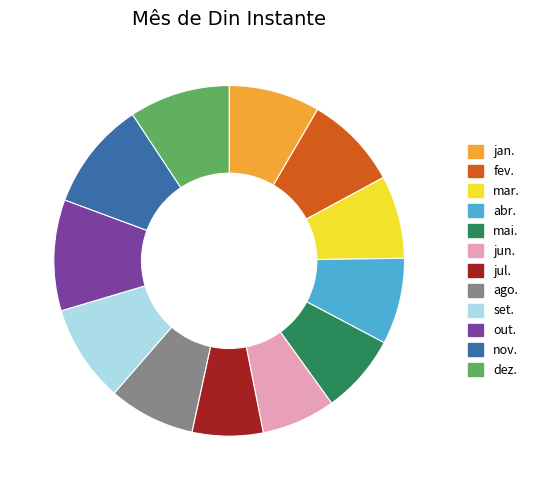

The ago. slice represents 8% of the pie. True or false?

True